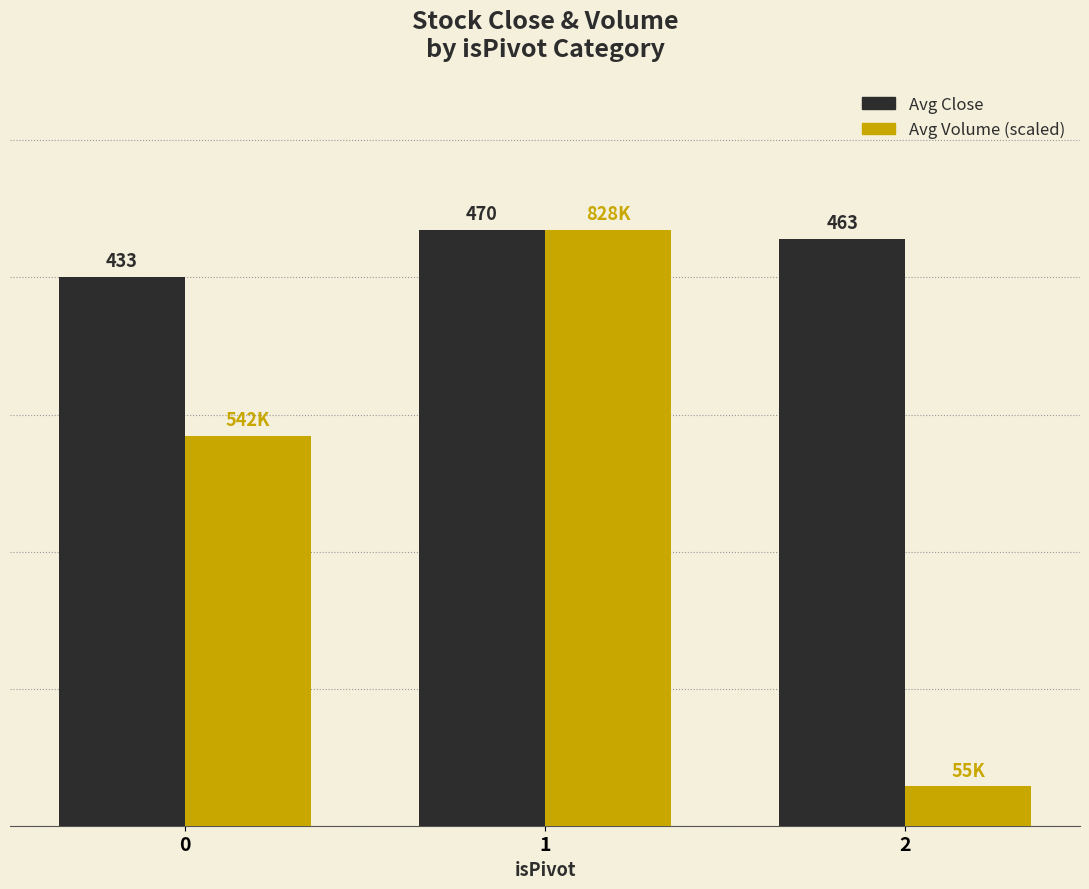

List the labels in order of Avg Volume (scaled) value, smallest first.

2, 0, 1